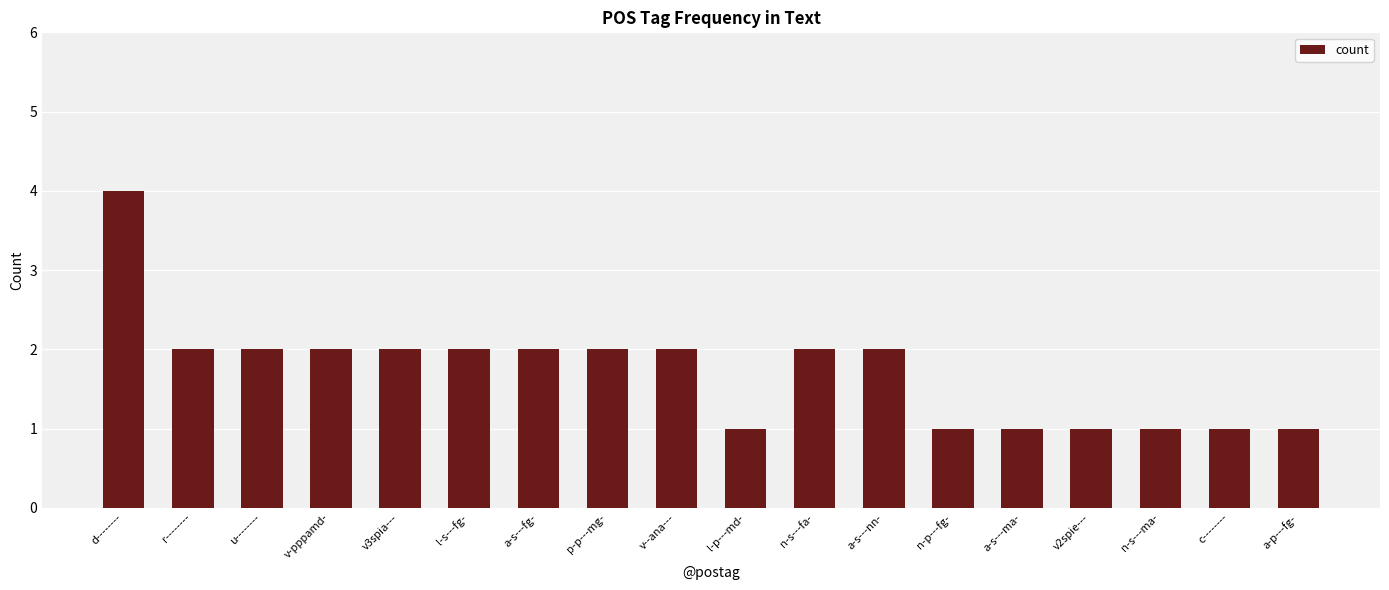

Which has a higher value, d-------- or a-p---fg-?

d--------